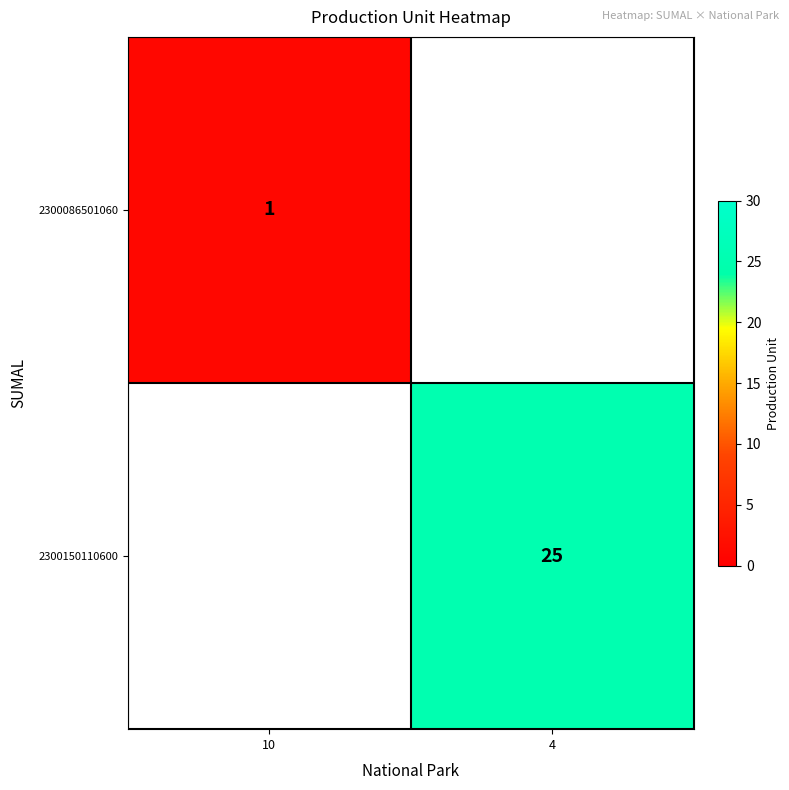

At how many categories does at least one series exceed 21?

1